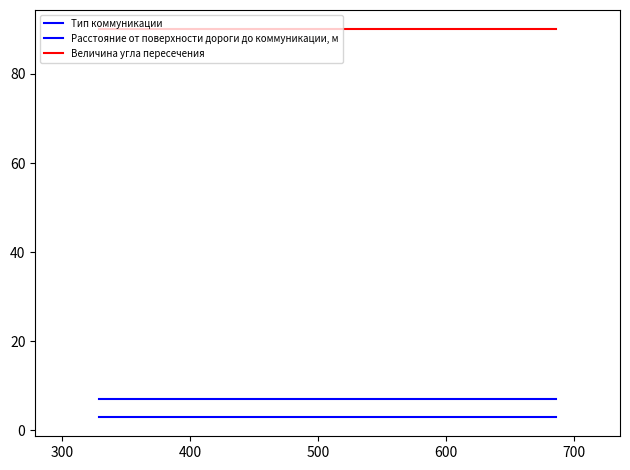

Which series has the largest total across all categories?

Величина угла пересечения